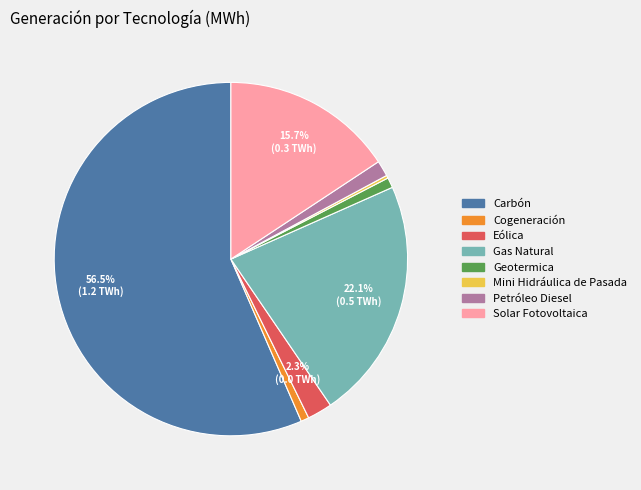

To the nearest percent, what percentage of the pie is Geotermica?

1%